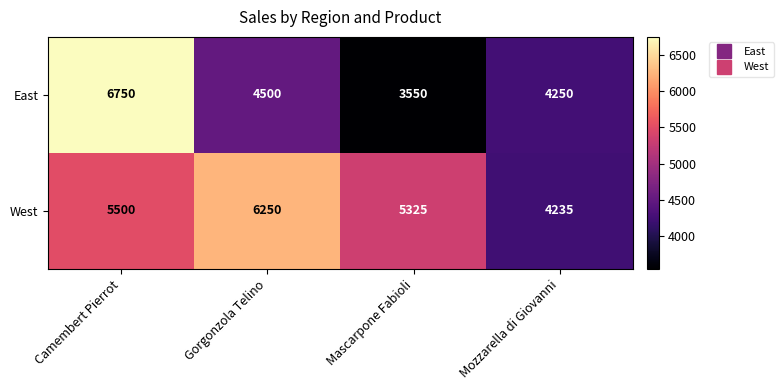

What value does the East series have at Camembert Pierrot, to the nearest 10?

6750